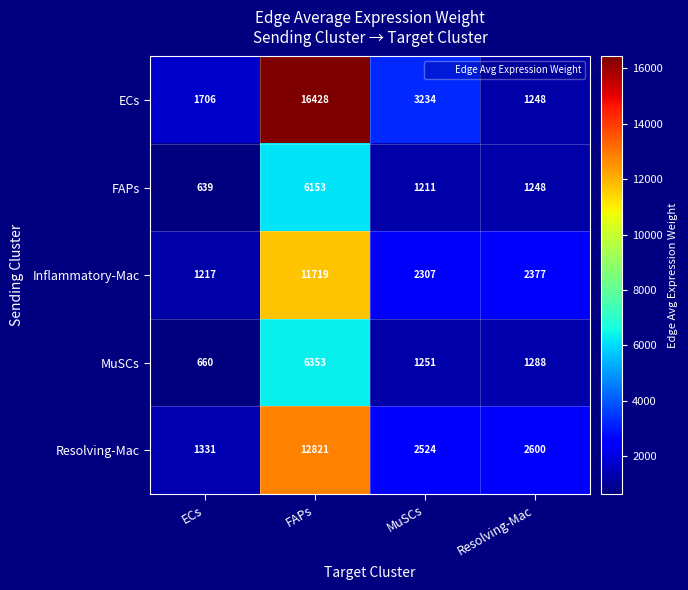

What is the difference between the highest and lowest values at ECs?

1067